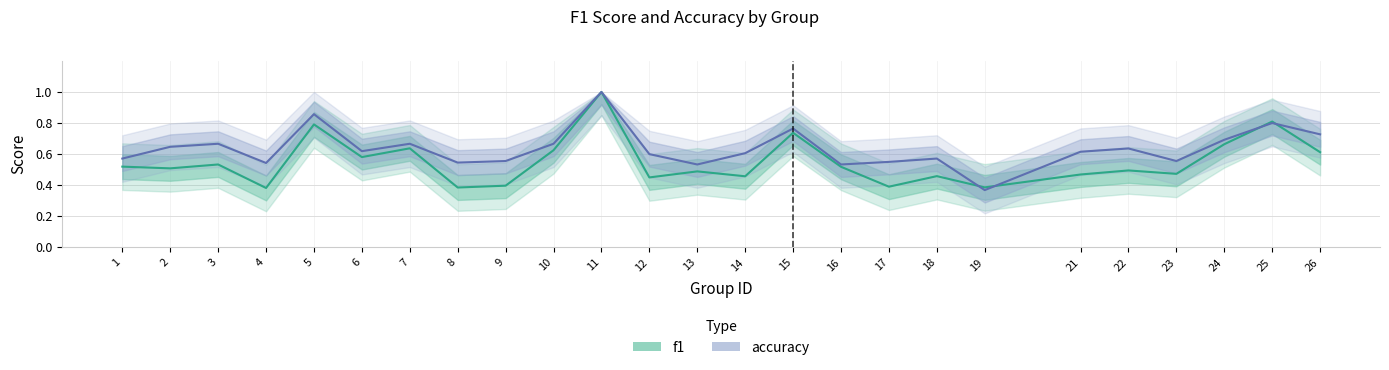

The f1 series shows 0.6 at 10. True or false?

True